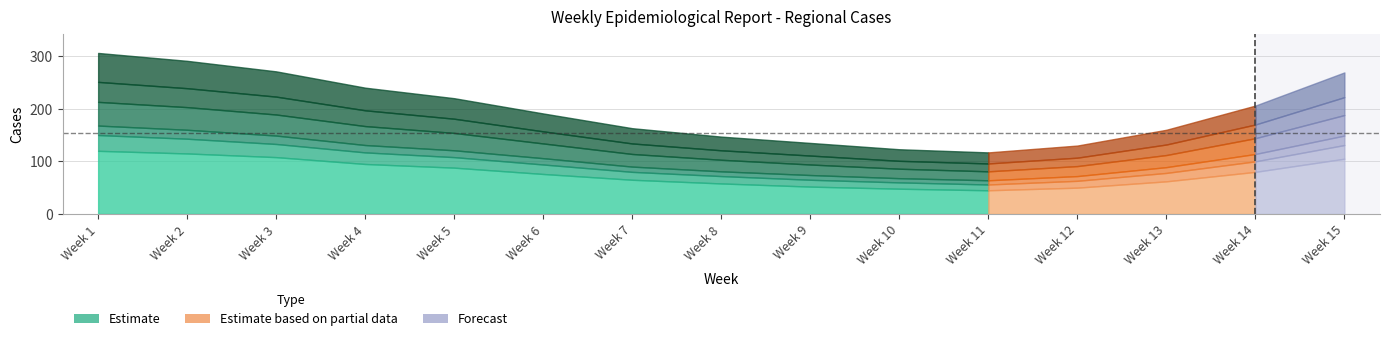

Reading left to right, transcribe all the data shown in this chart.

Jerusalem: 120	115	108	95	88	76	65	58	52	48	45	50	62	80	105
Zefat: 30	28	25	22	20	18	15	14	13	12	11	13	16	20	26
Kinneret: 18	17	16	14	13	12	10	9	9	8	8	9	11	14	18
Afula: 45	43	40	36	33	28	24	22	20	18	17	19	23	30	39
Akko: 38	36	34	30	27	23	20	18	17	15	15	16	20	26	34
Nazareth: 55	52	48	43	39	34	29	26	24	22	21	23	28	36	47